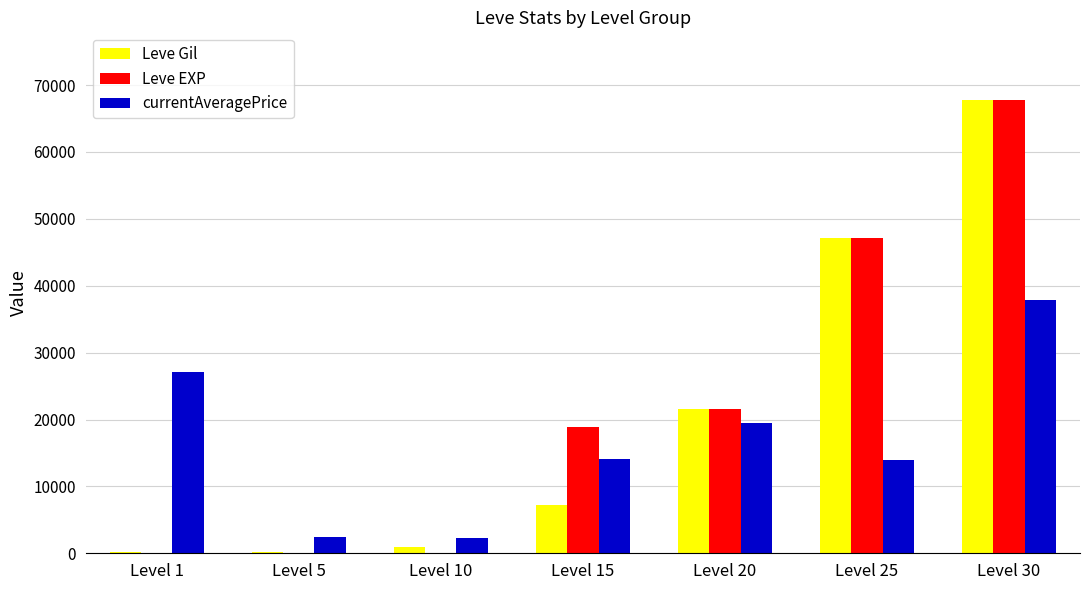

At which category is the sum across all series the highest?

Level 30